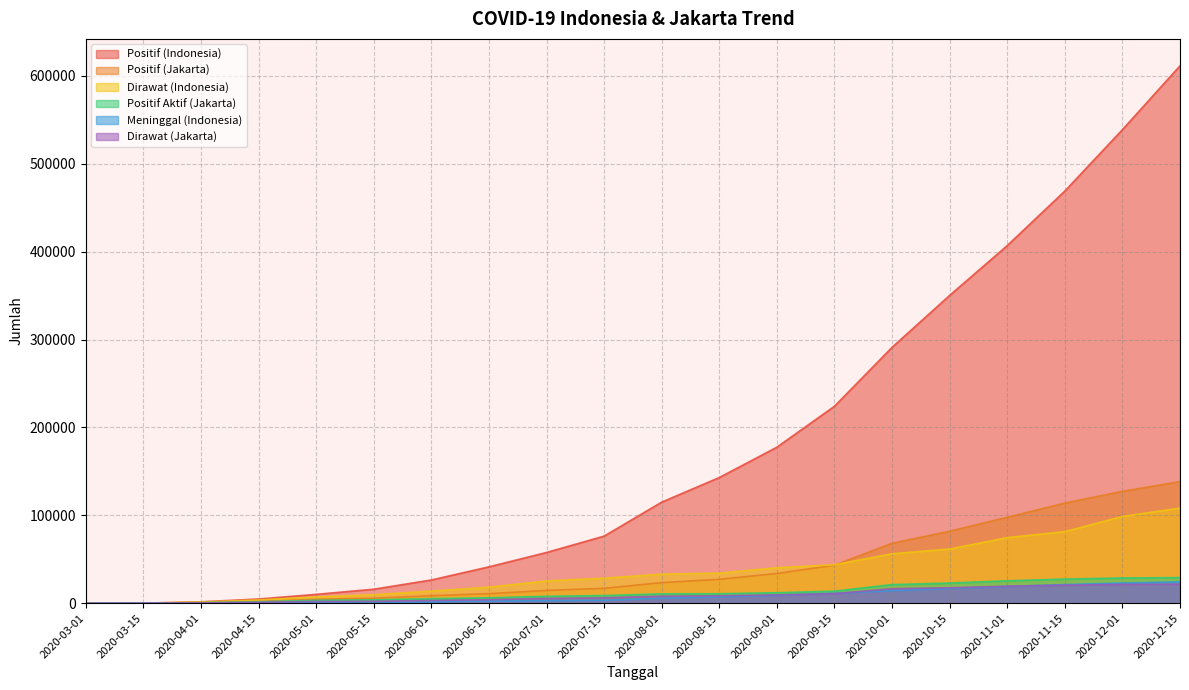

At which category does the chart reach its peak across all series?

2020-12-15